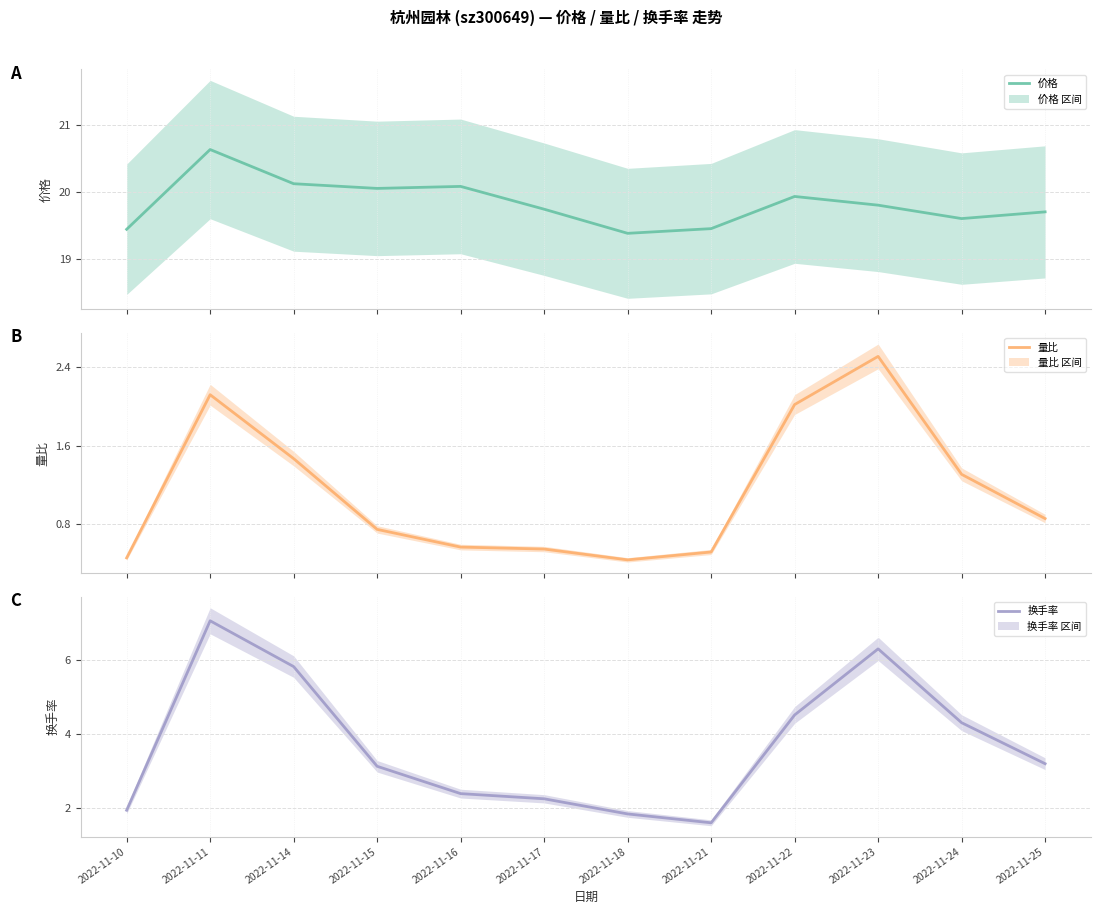

What is the value of the 换手率 point at the 5th from the left?

2.4